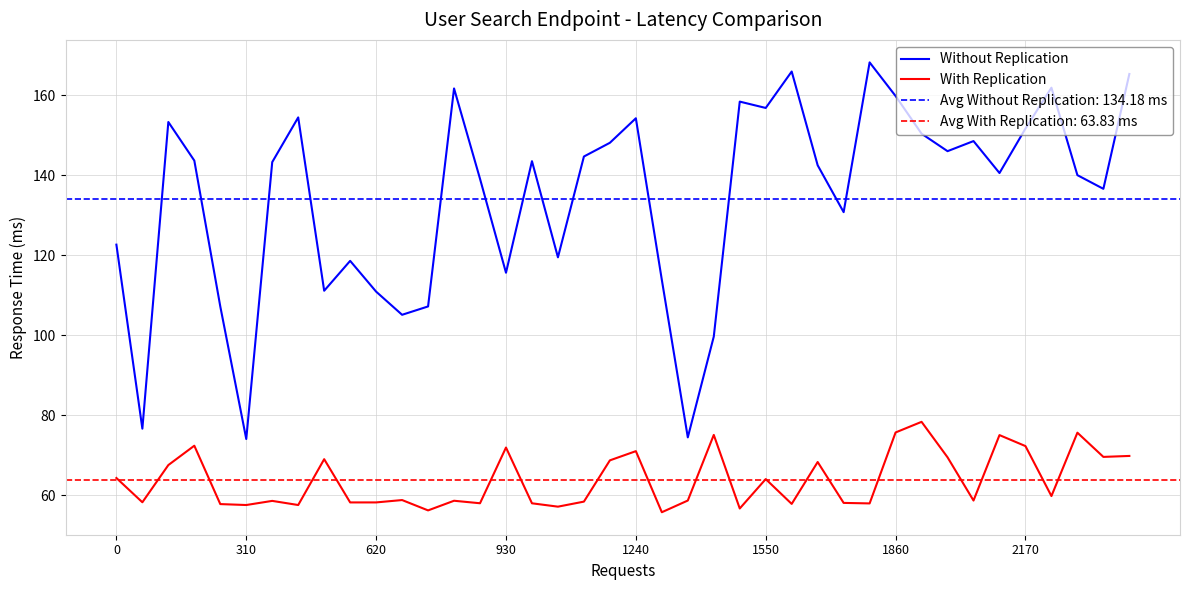

Is it true that With Replication equals 69.6 at 38?

True